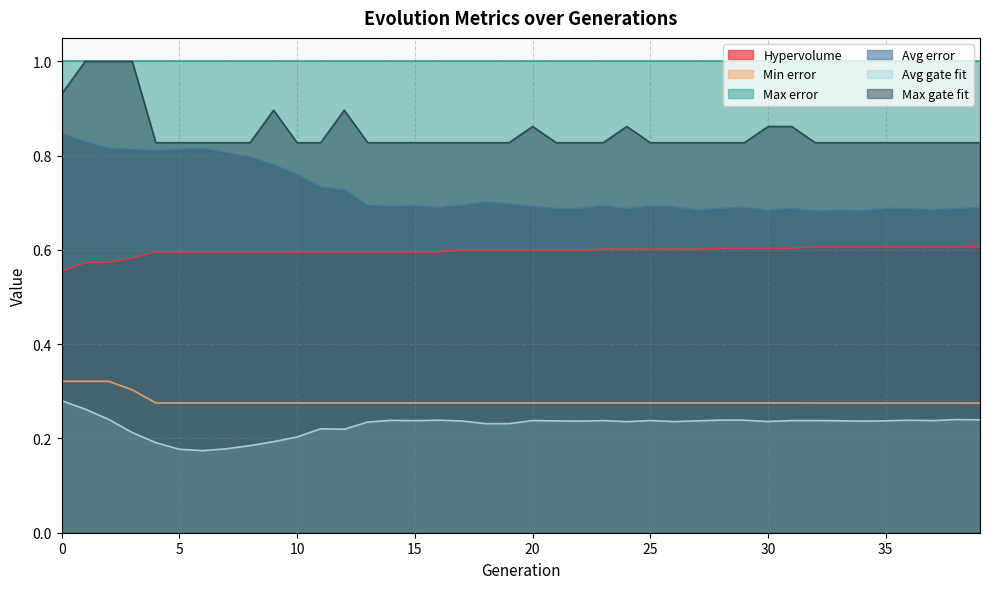

What is the maximum value shown in the chart?

1.0